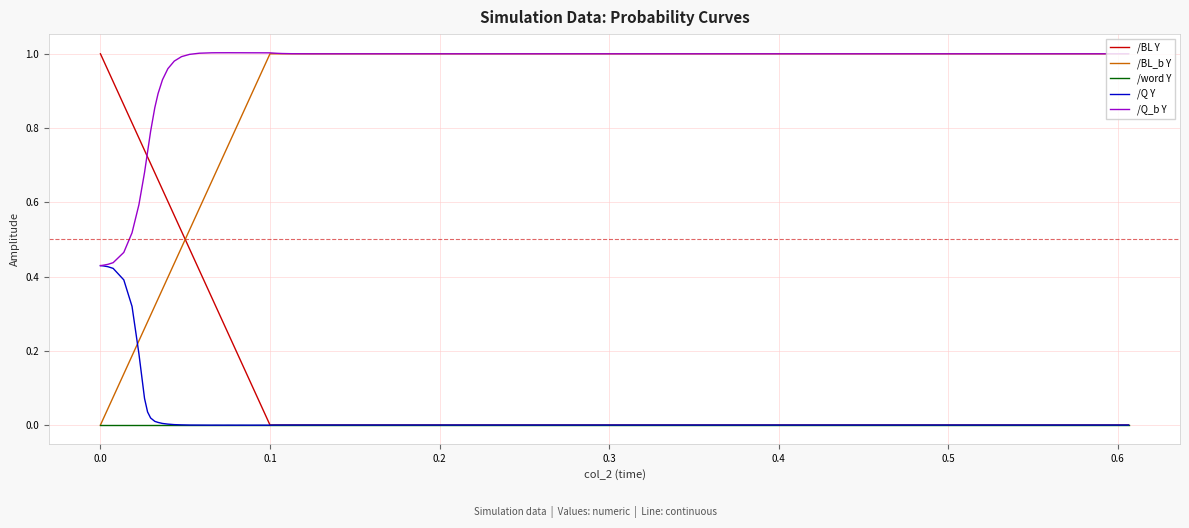

Which series has the largest total across all categories?

/Q_b Y